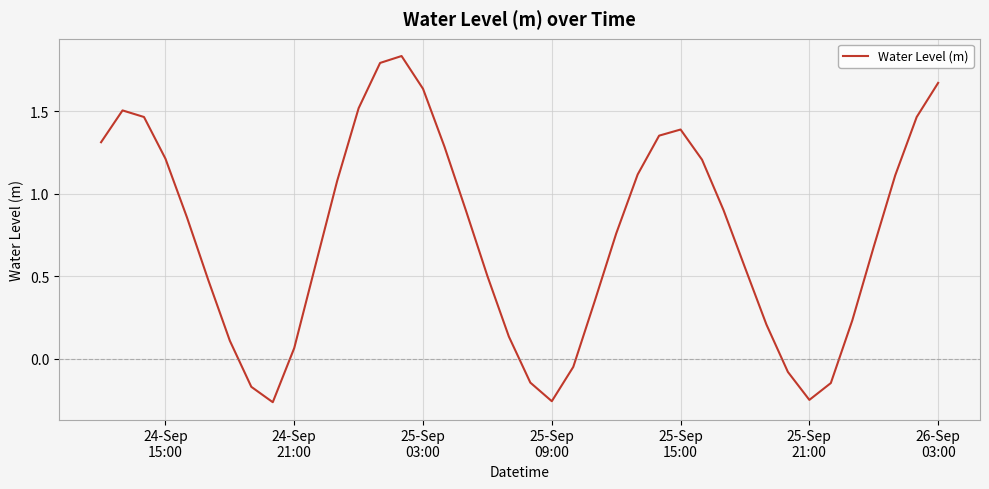

What is the difference between the maximum and minimum values?

2.1